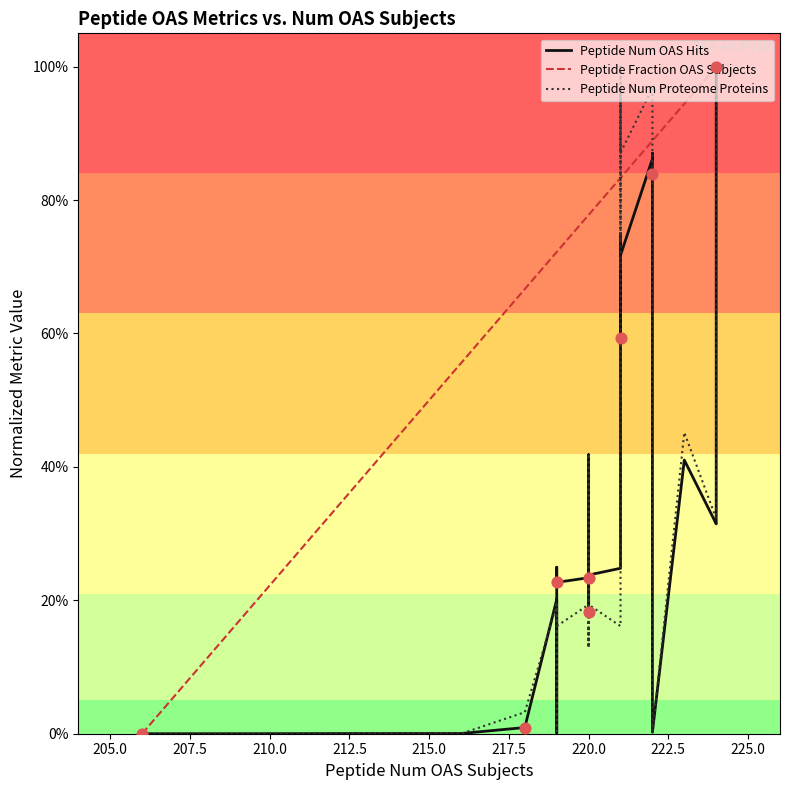

What are all the series names shown in the legend?

Peptide Num OAS Hits, Peptide Fraction OAS Subjects, Peptide Num Proteome Proteins